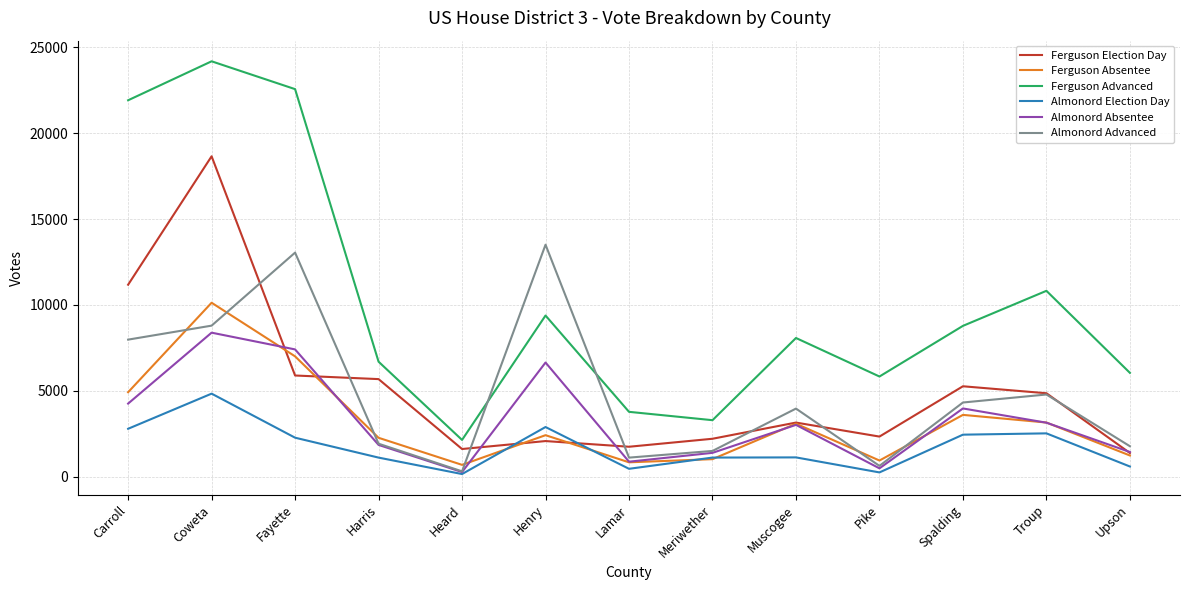

True or false: Ferguson Advanced and Almonord Election Day intersect in this chart.

False